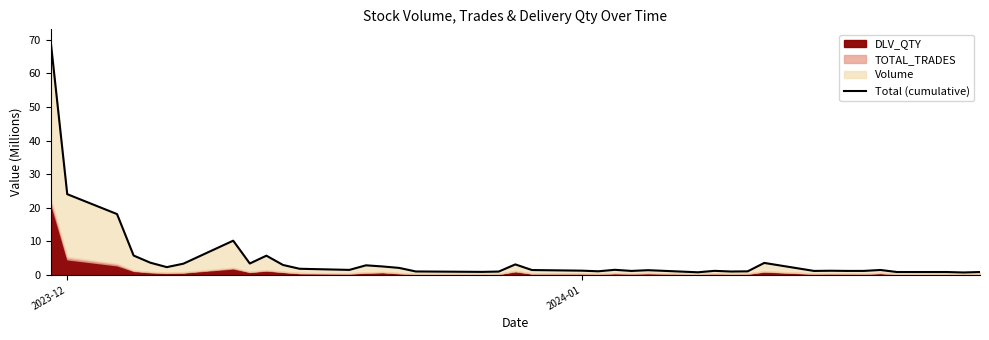

Reading left to right, what are all the values shown in this chart?

69.6	24.0	18.1	5.8	3.7	2.3	3.4	10.2	3.4	5.7	3.0	1.9	1.5	2.9	2.5	2.1	1.1	0.9	1.0	3.2	1.5	1.3	1.1	1.5	1.2	1.4	0.8	1.2	1.0	1.1	3.6	1.2	1.3	1.2	1.2	1.5	0.9	0.9	0.7	0.9